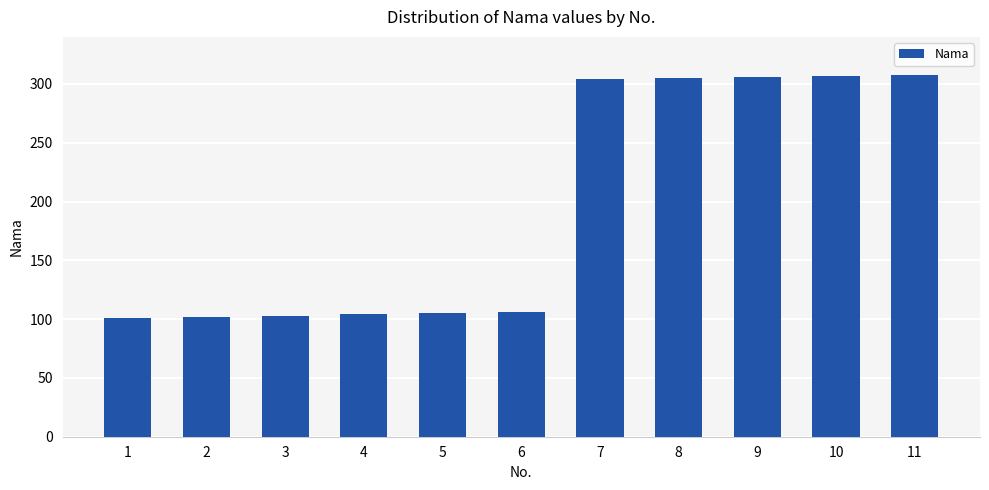

What is the maximum value shown in the chart?

308